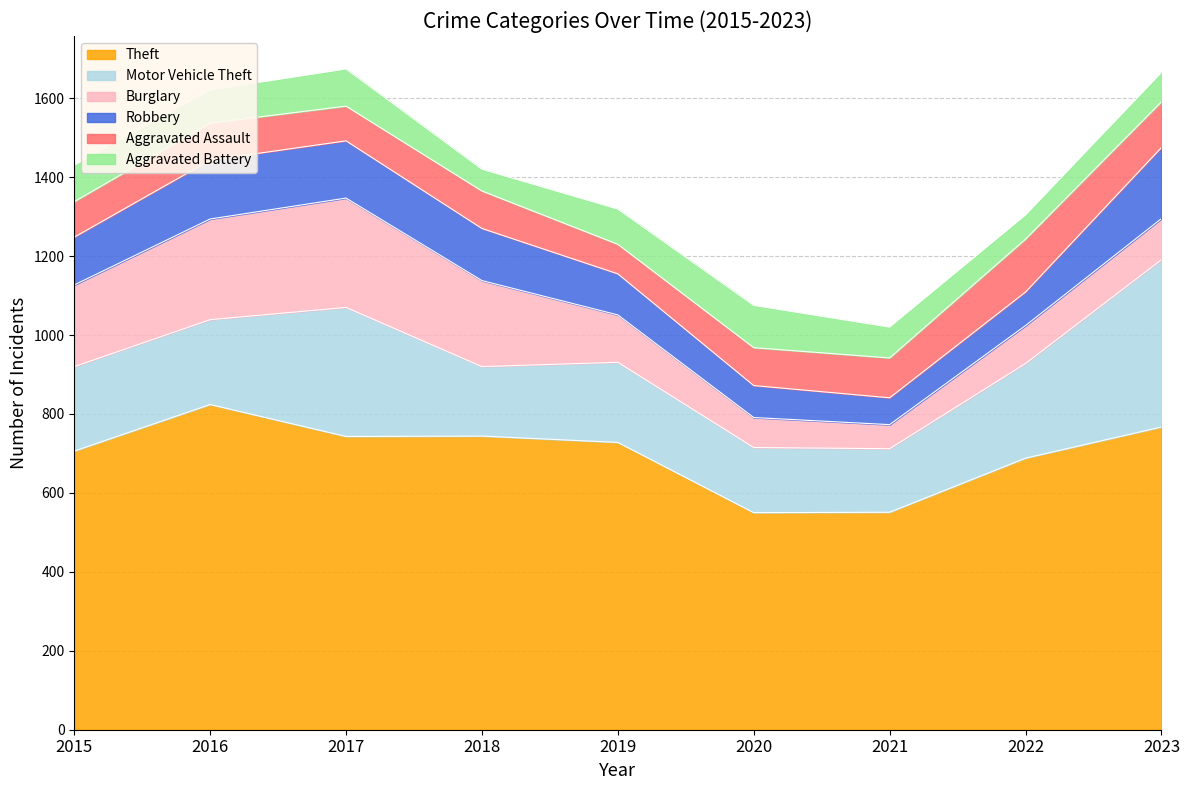

What is the value of the Aggravated Battery point at the 6th from the left?

107